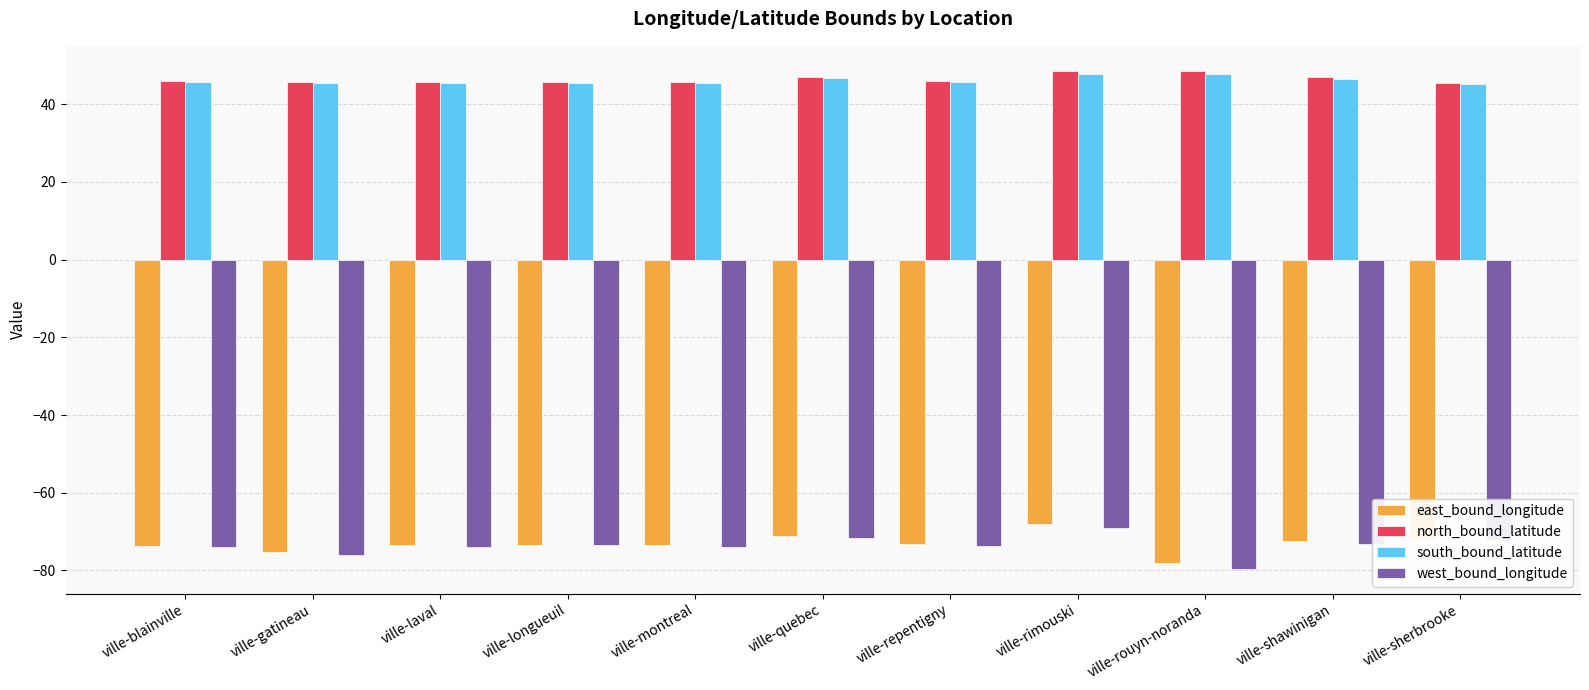

What is the difference between the east_bound_longitude values at ville-rimouski and ville-laval?

5.6